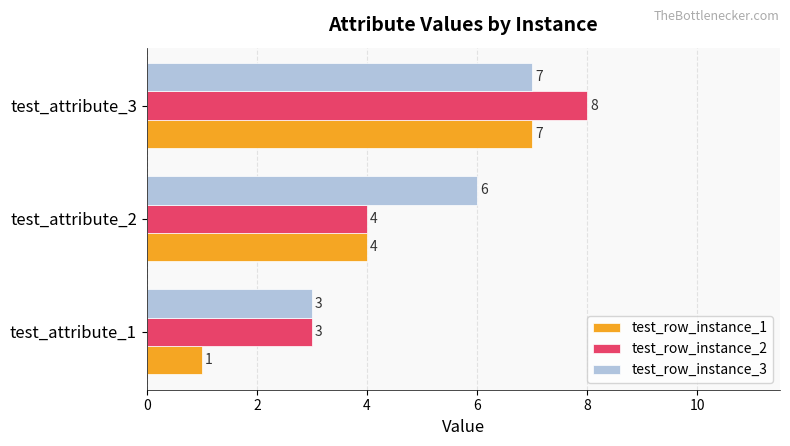

Is the value of test_row_instance_3 at test_attribute_3 greater than the value of test_row_instance_2 at test_attribute_1?

Yes